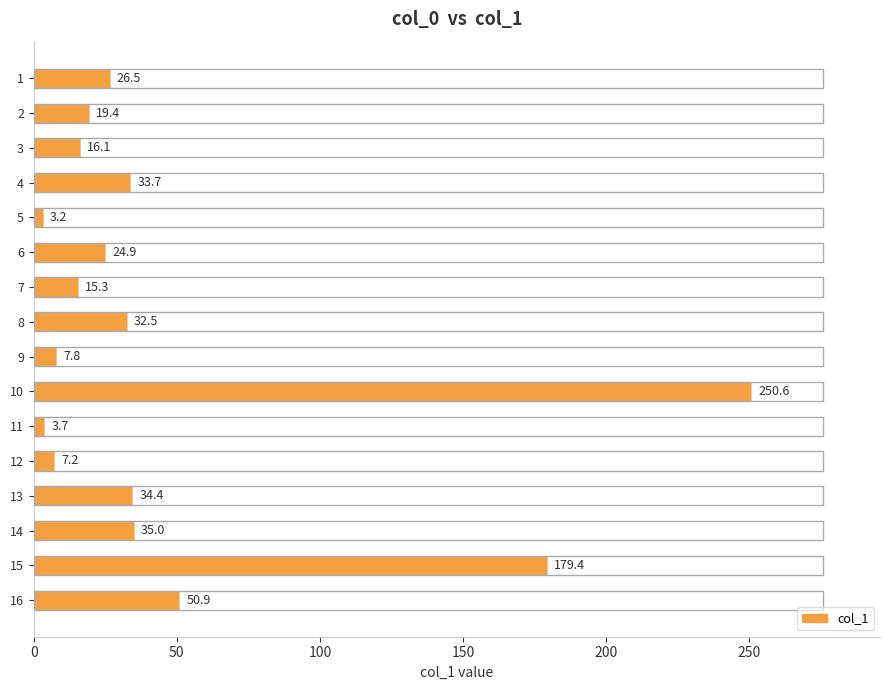

Does the chart contain stacked bars?

No